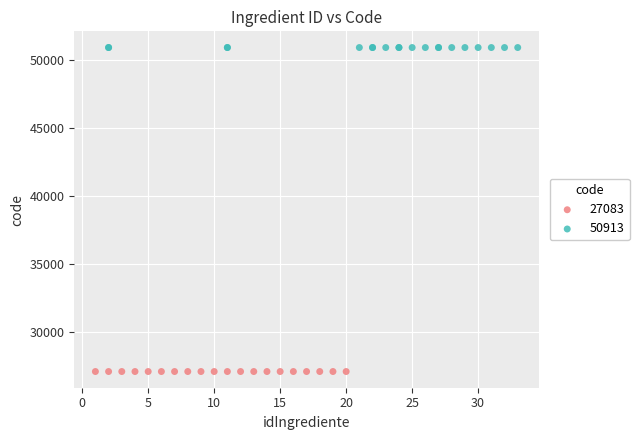

Which series contains the highest Y value?

50913